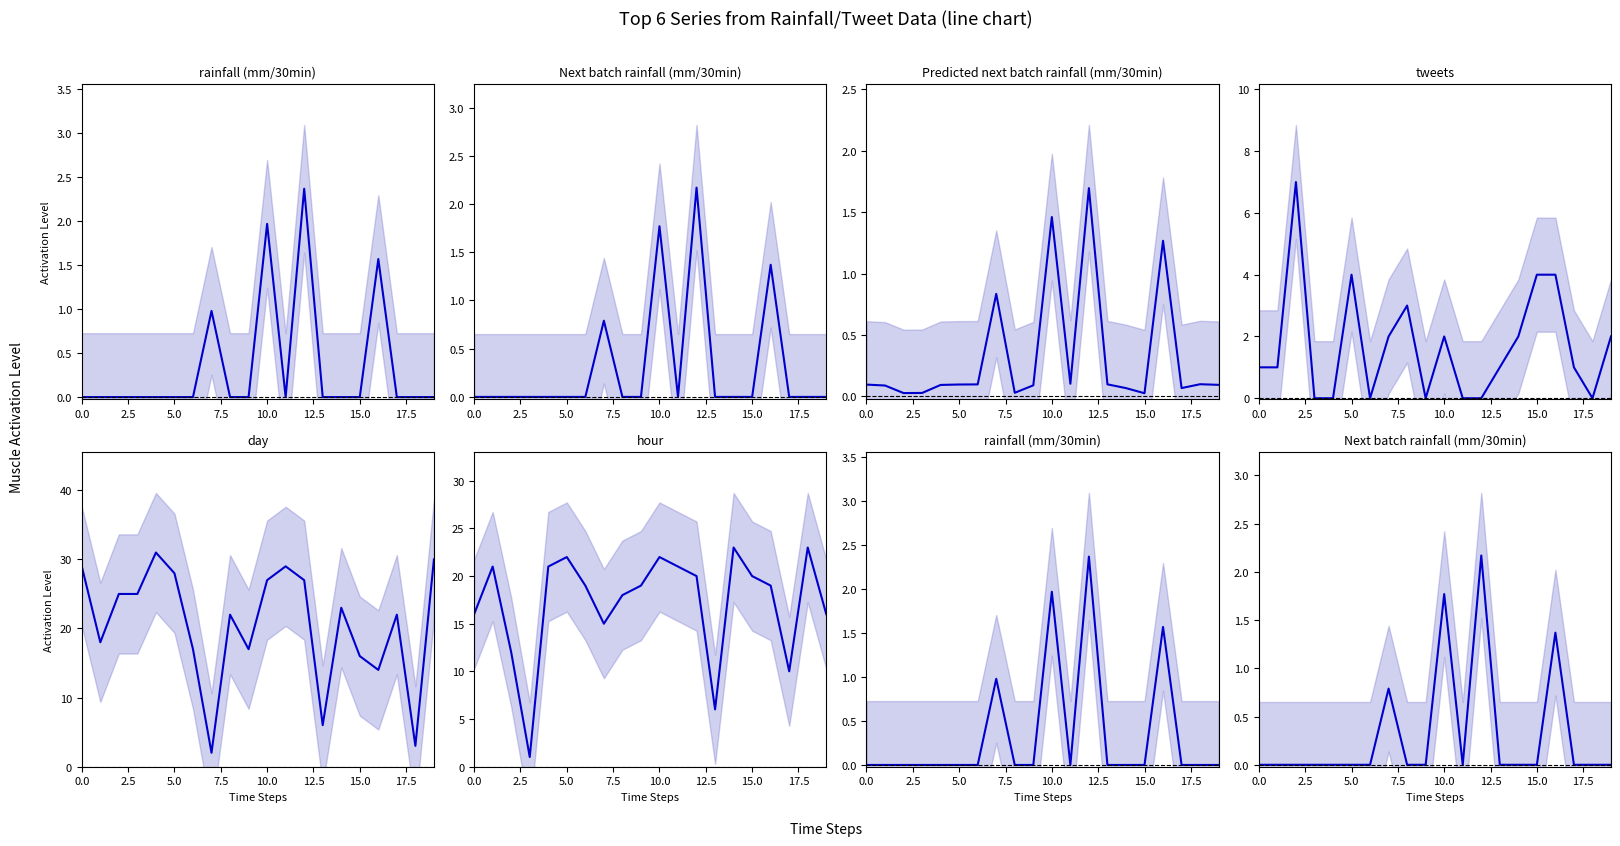

At 10, list the series in order from largest to smallest.

day, hour, tweets, rainfall (mm/30min), Next batch rainfall (mm/30min), Predicted next batch rainfall (mm/30min)